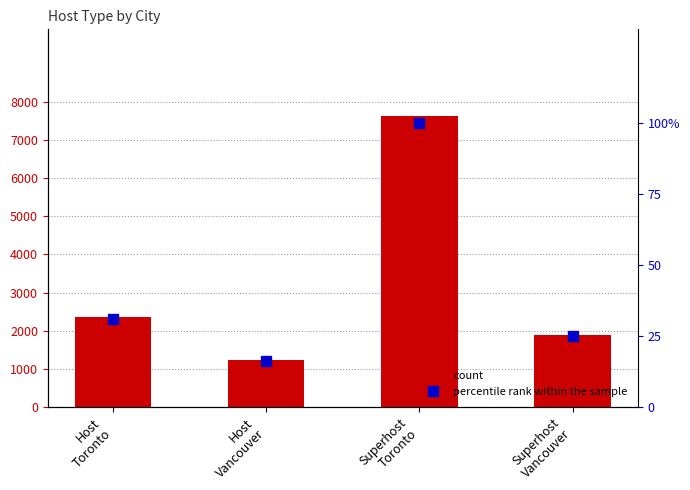

Reading left to right, extract all data points from this chart.

count: Host
Toronto=2353.0	Host
Vancouver=1228.0	Superhost
Toronto=7616.0	Superhost
Vancouver=1898.0
percentile rank within the sample: Host
Toronto=30.9	Host
Vancouver=16.1	Superhost
Toronto=100.0	Superhost
Vancouver=24.9